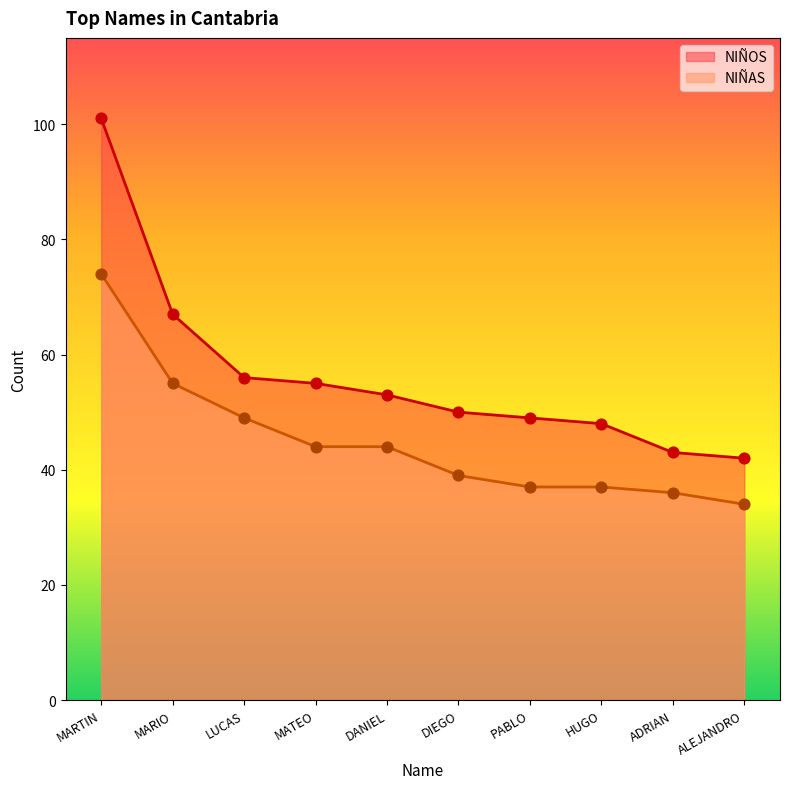

What is the total value across all series at HUGO?

85